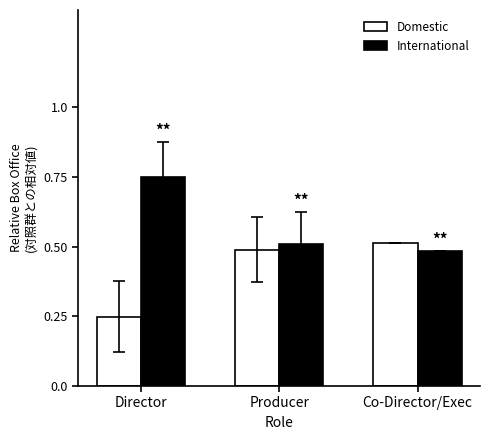

How many Domestic values are between 0 and 1?

3